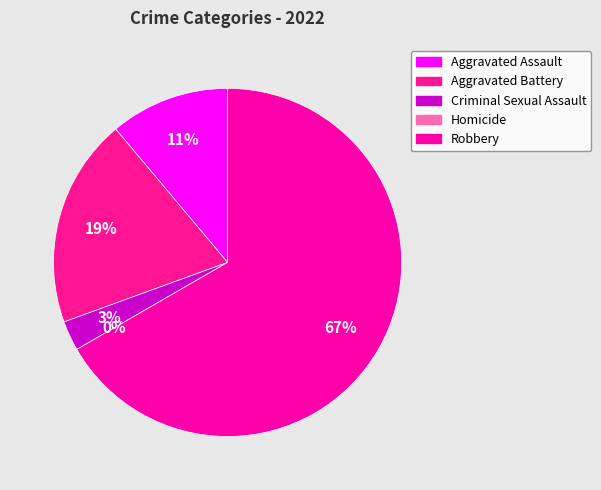

What percentage is the Aggravated Battery slice, to the nearest percent?

19%